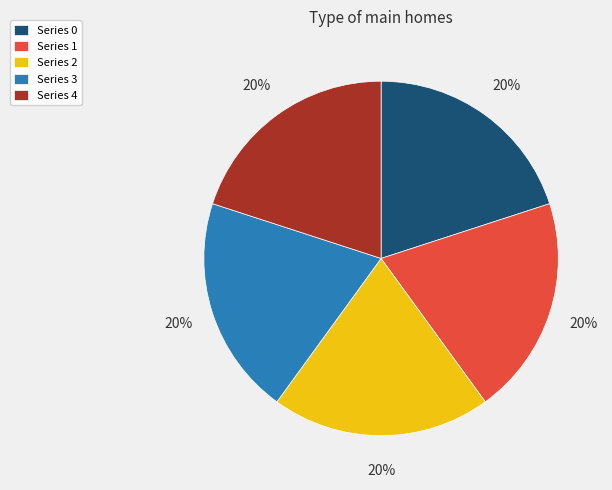

To the nearest percent, what is the combined percentage of Series 0 and Series 4?

40%